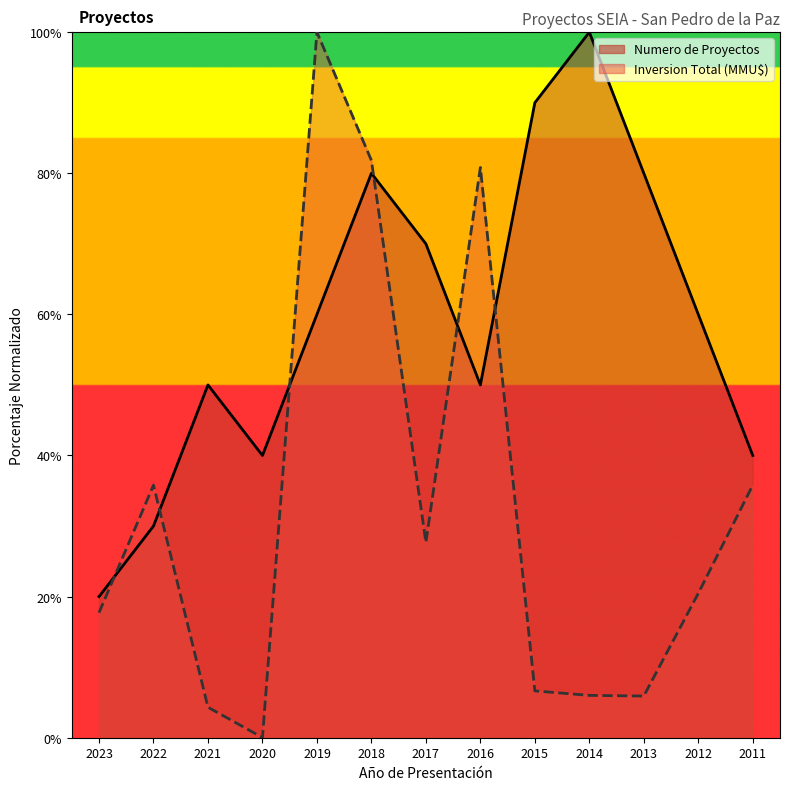

At how many categories does at least one series exceed 50?

8